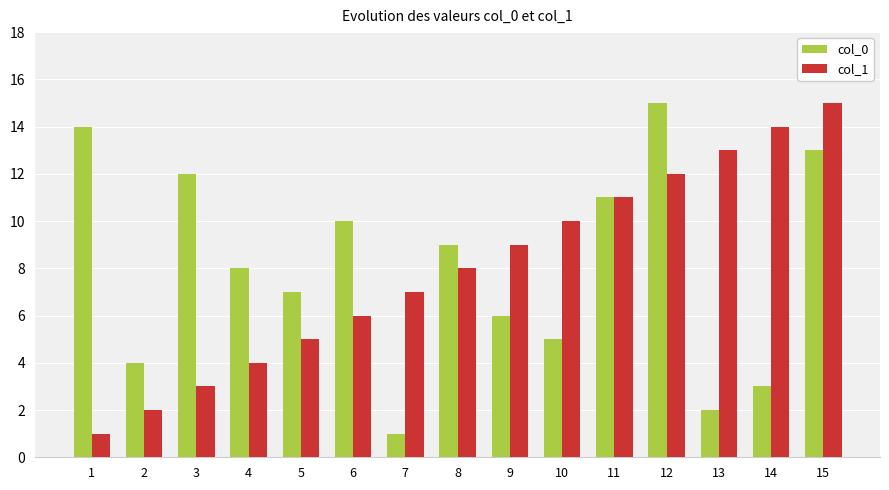

What is the smallest value displayed?

1